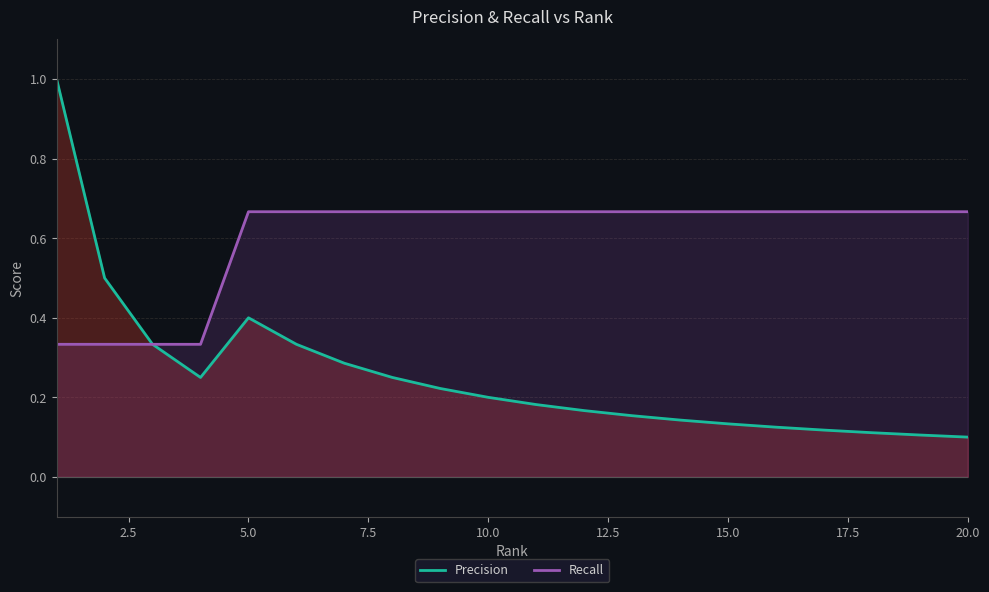

Which series has the largest total across all categories?

Recall